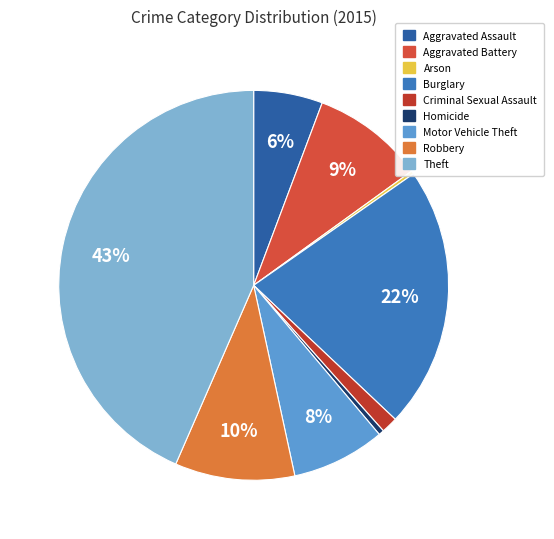

True or false: Homicide accounts for 15% of the total.

False